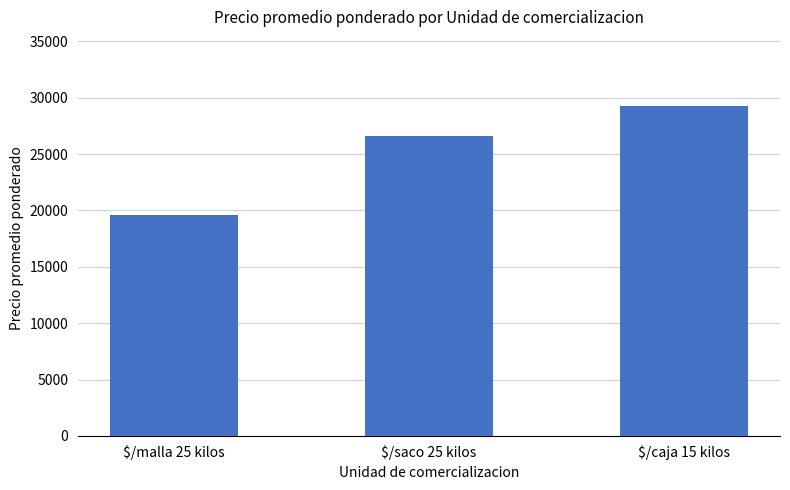

How many data points does each series have?

3